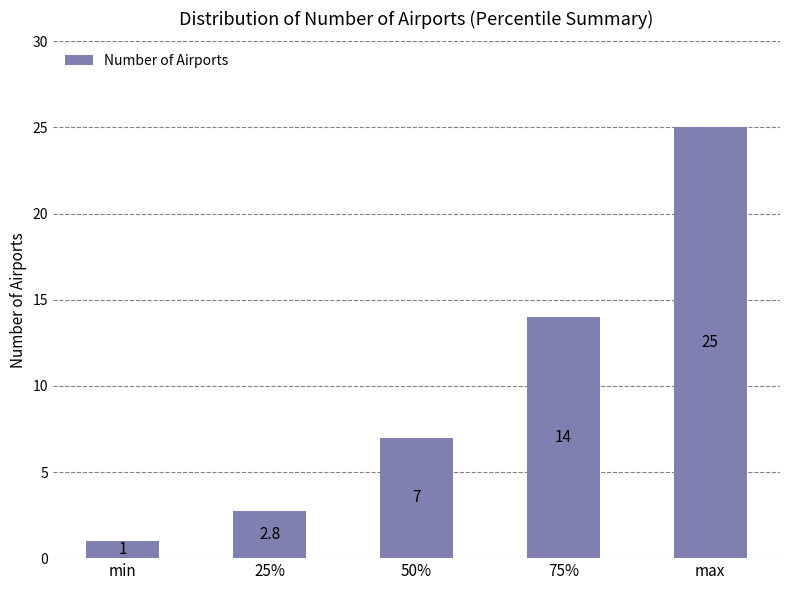

Between 50% and 25%, which is larger?

50%